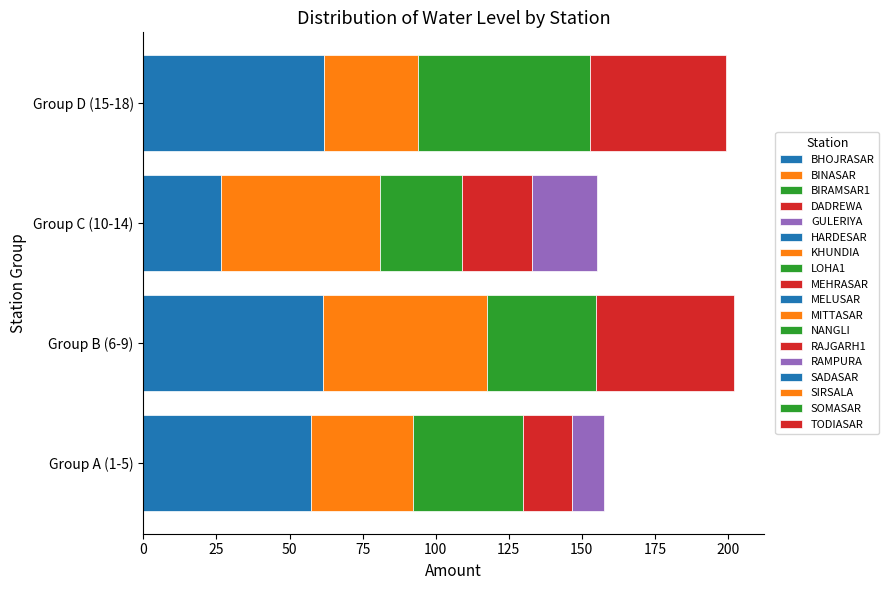

What is the ratio of the value at MITTASAR to the value at LOHA1?

1.4